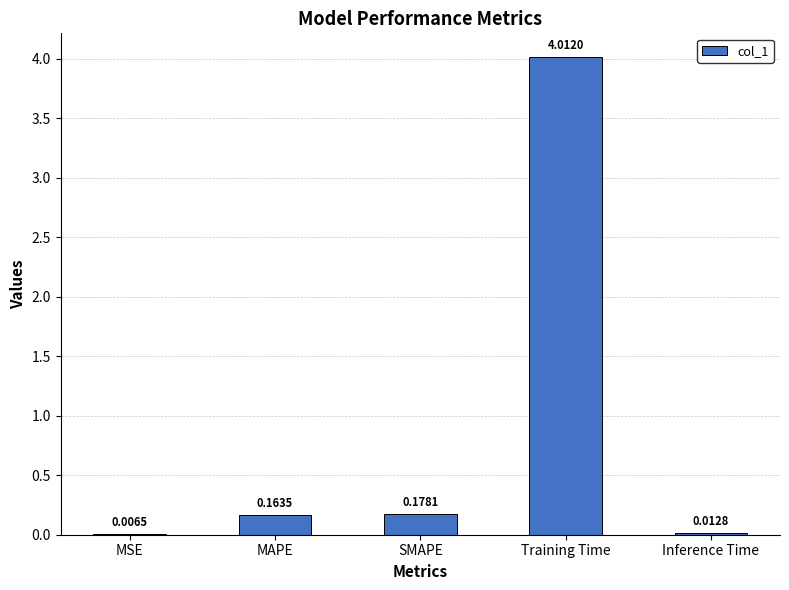

What is the sum of the values at MAPE and SMAPE?

0.3